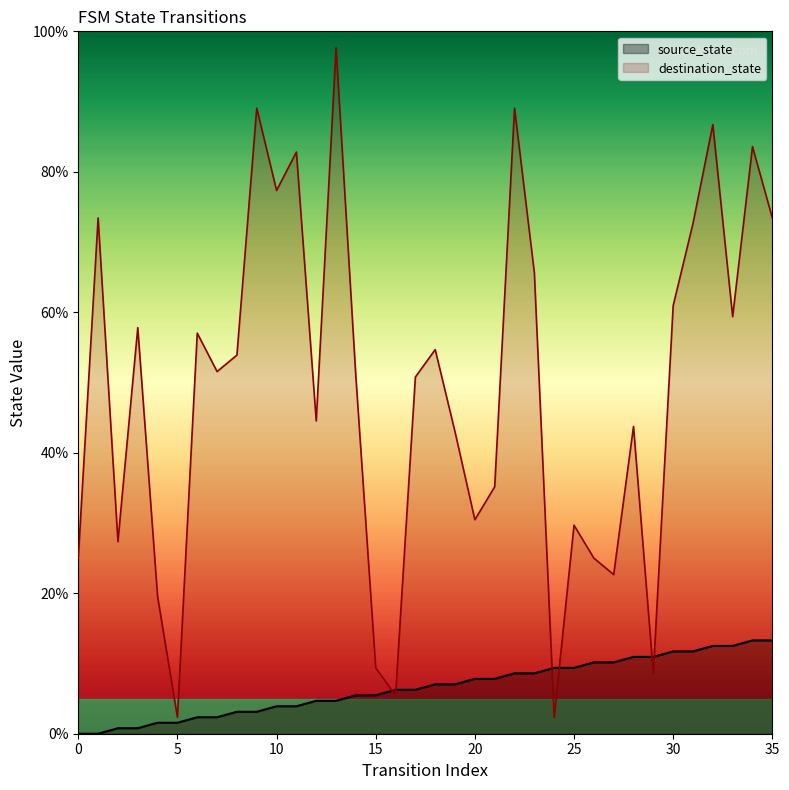

List the series in order of their overall mean, highest first.

destination_state, source_state